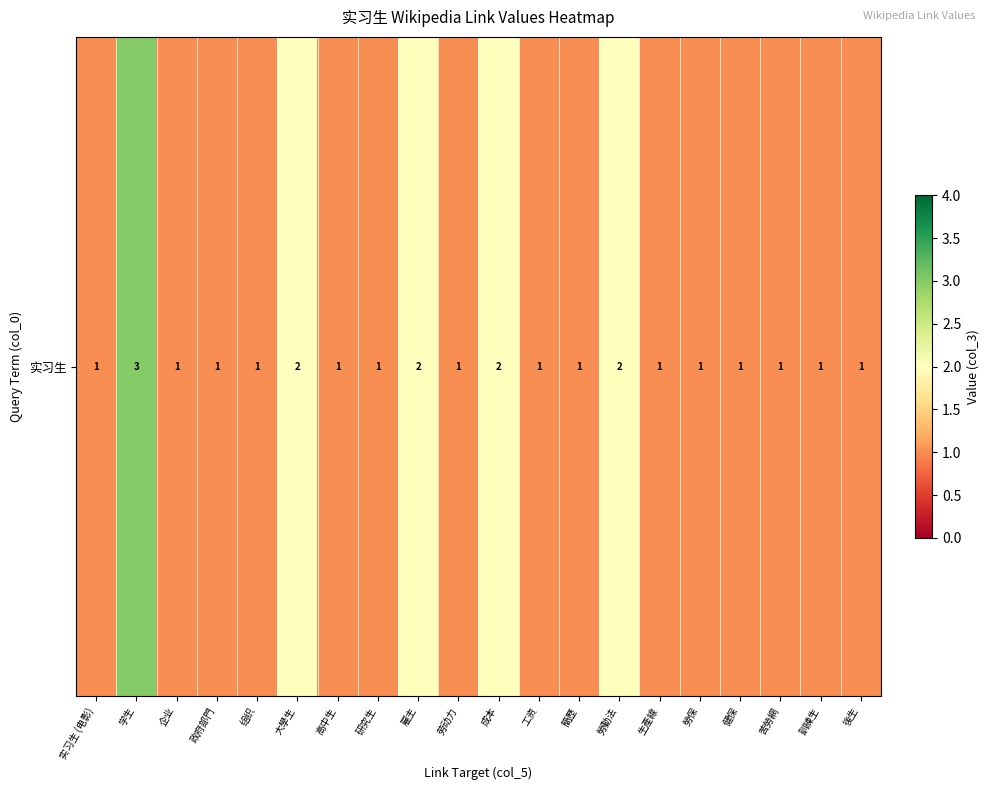

Which has a higher value, 勞保 or 工资?

勞保